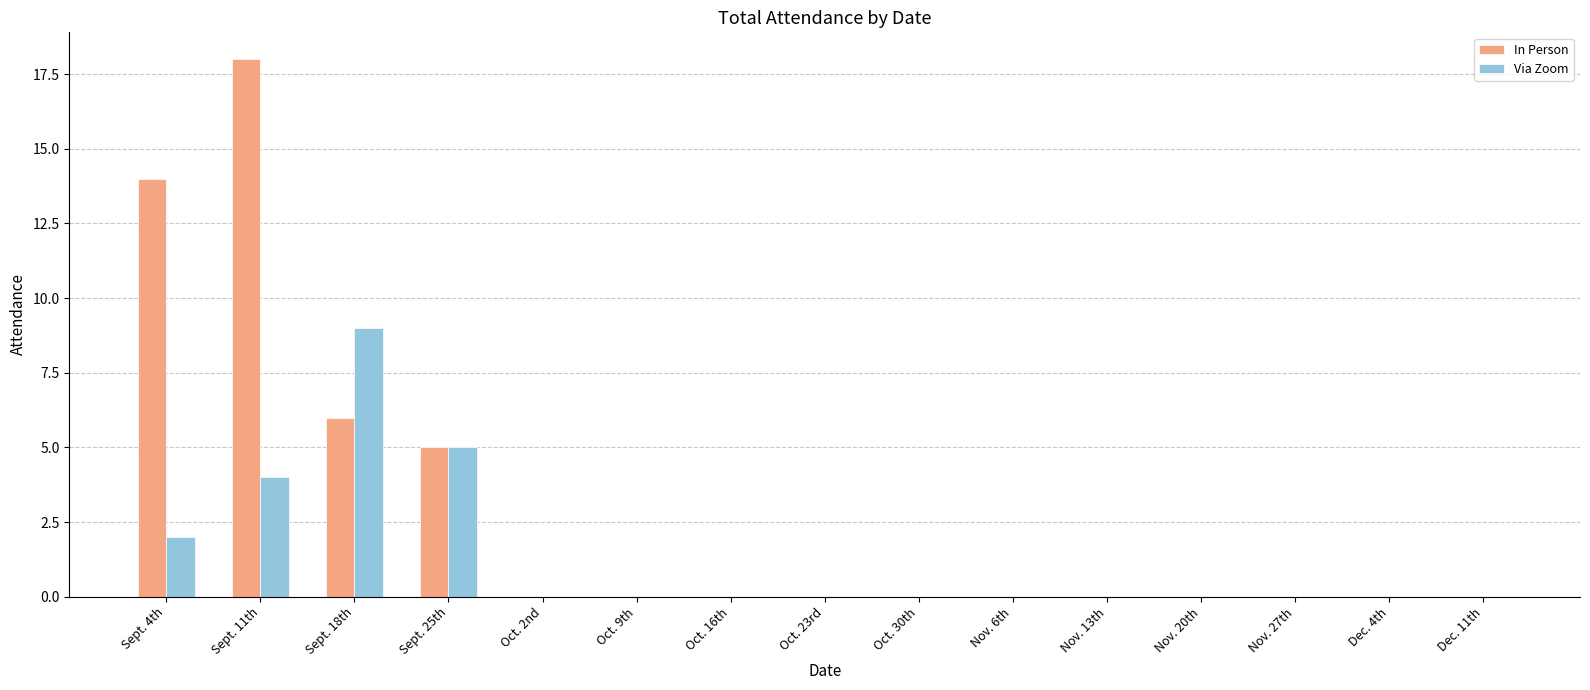

True or false: In Person has a value of -8 at Dec. 11th.

False